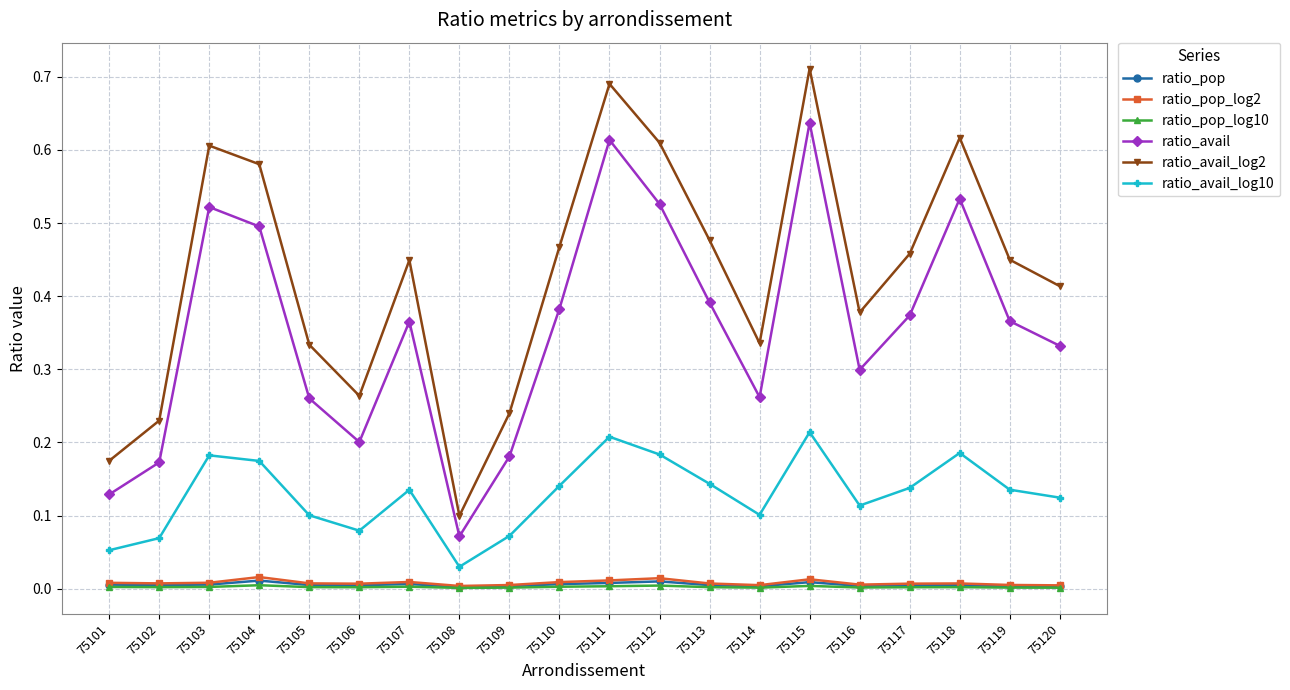

Which series has the largest total across all categories?

ratio_avail_log2